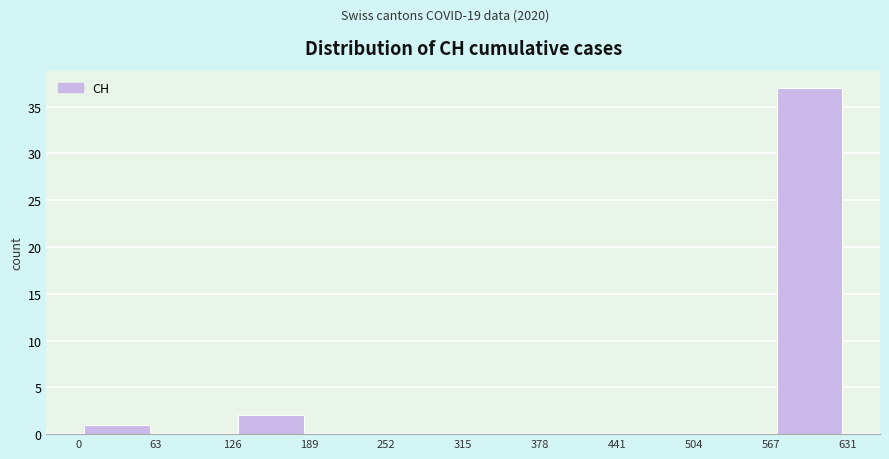

How tall is the bar that spans 126 to 189 on the x-axis? The values are not printed on the chart, so give them approximately, as read against the axis.

2